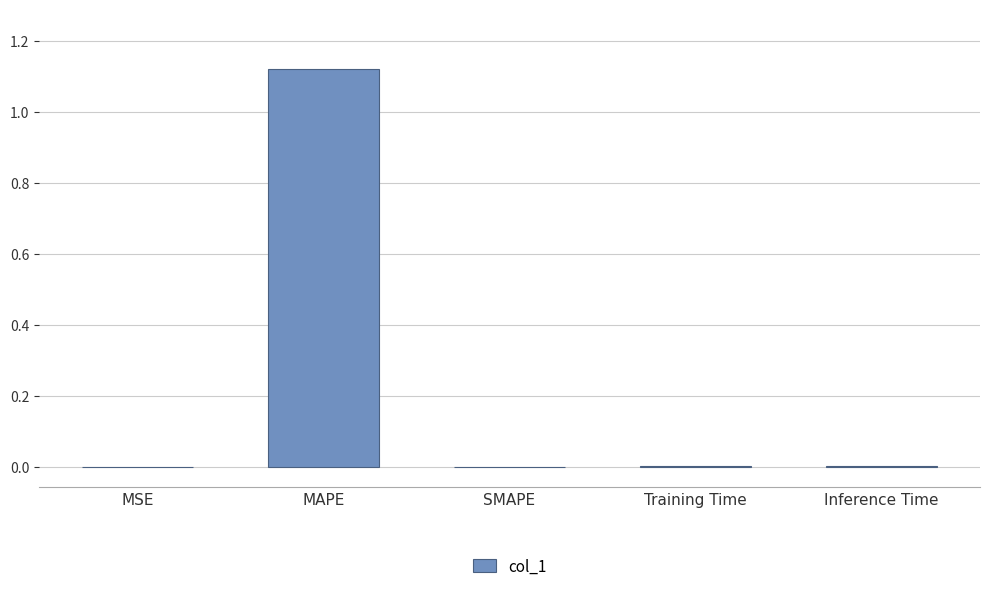

Which label corresponds to the largest value in the chart?

MAPE